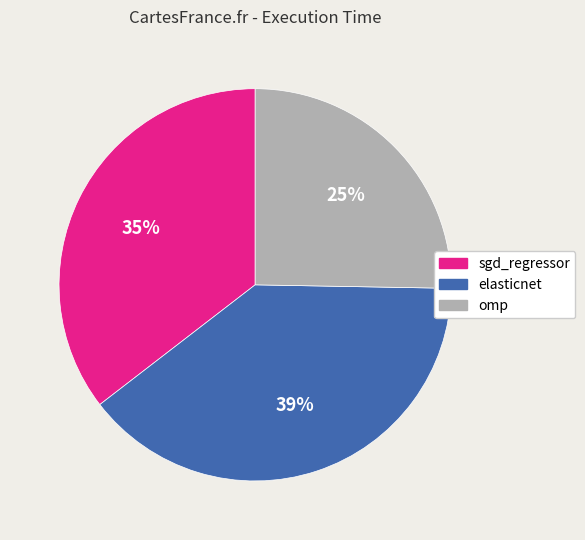

Which category has the smallest portion of the pie?

omp